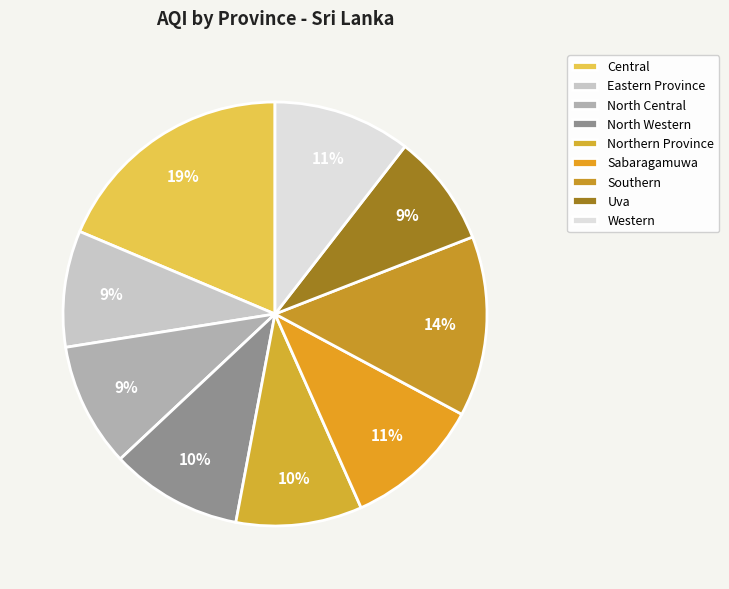

Which slice is the largest?

Central